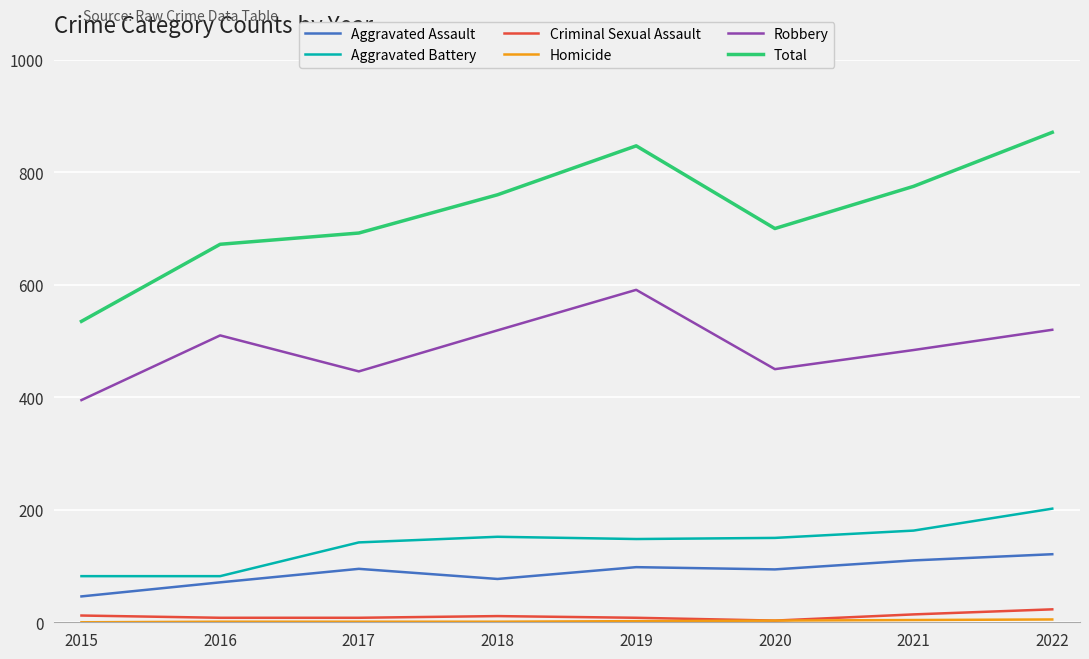

What is the difference between the highest and lowest values at 2019?

845